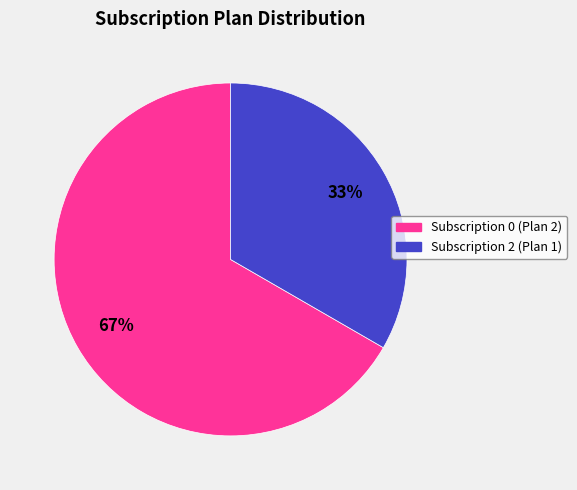

To the nearest percent, what is the average slice percentage?

50%